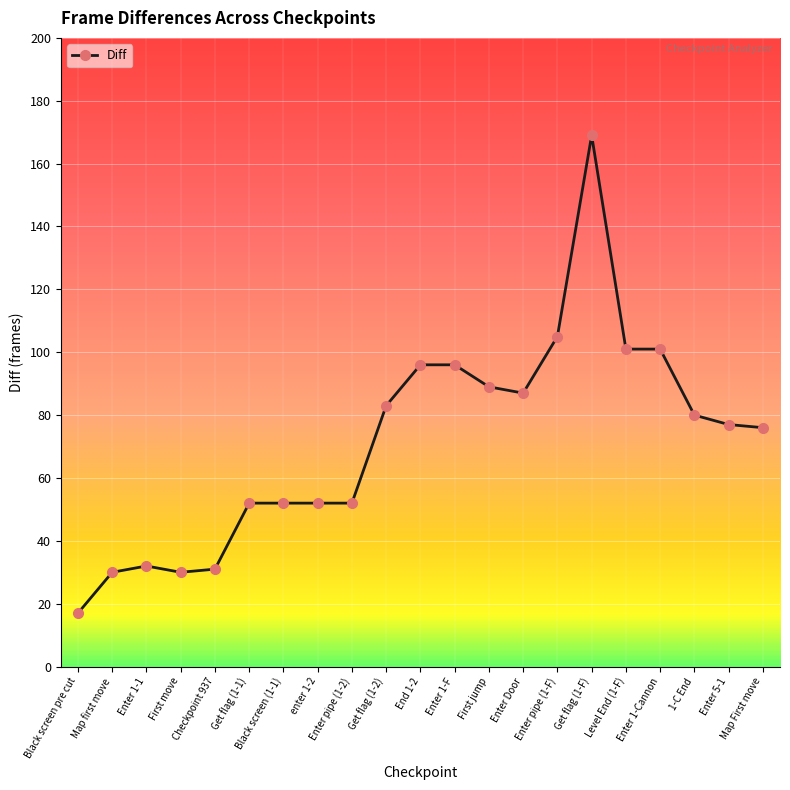

Reading left to right, list all the values displayed in this chart.

17	30	32	30	31	52	52	52	52	83	96	96	89	87	105	169	101	101	80	77	76